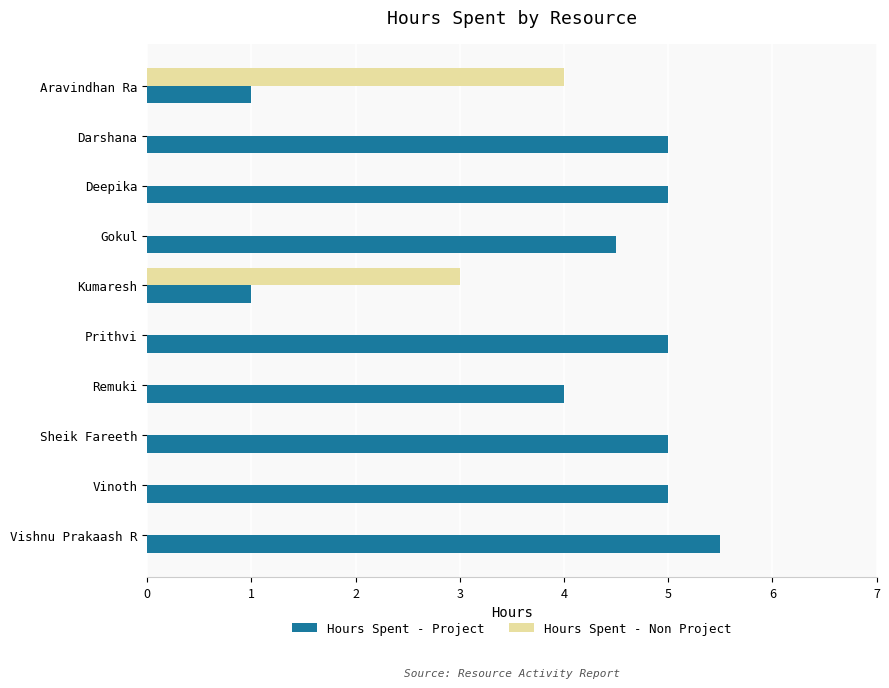

Where is Hours Spent - Non Project nearest to the value 2?

Kumaresh